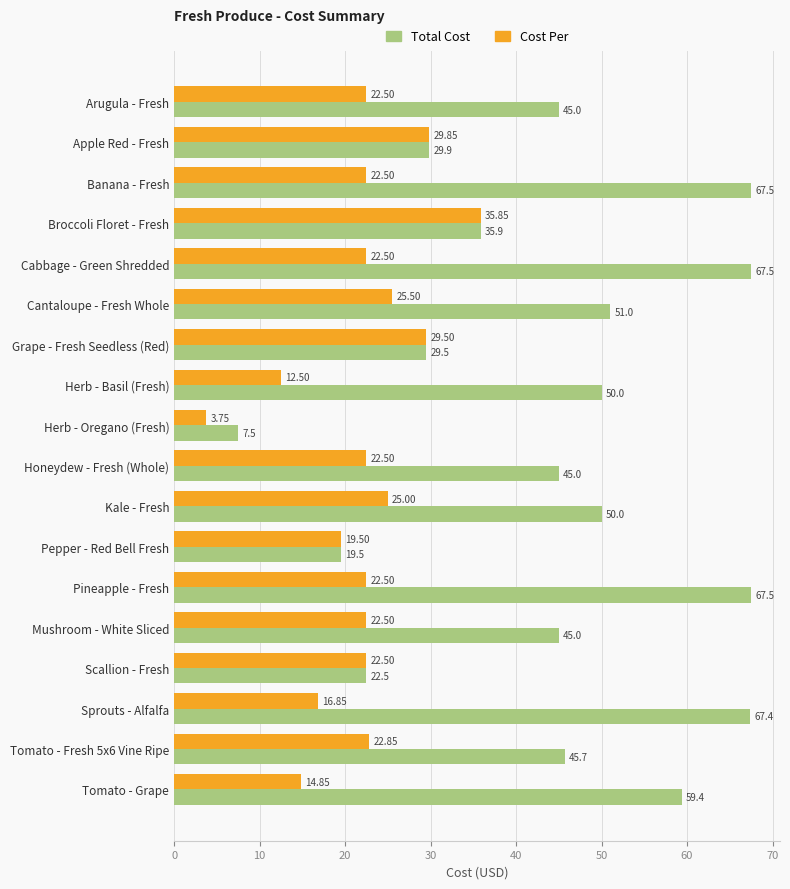

Rank the series by their average value, from highest to lowest.

Total Cost, Cost Per